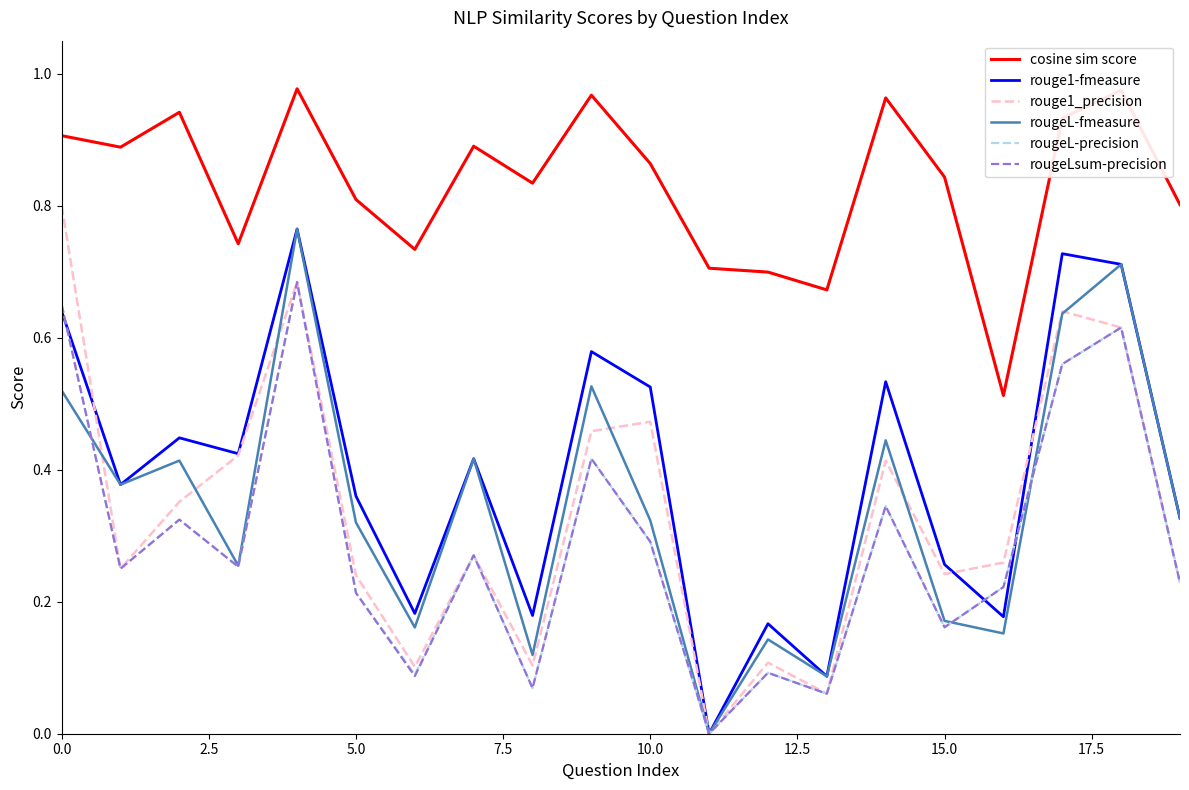

Which series changed the most between 0.0 and 5.0?

rouge1_precision